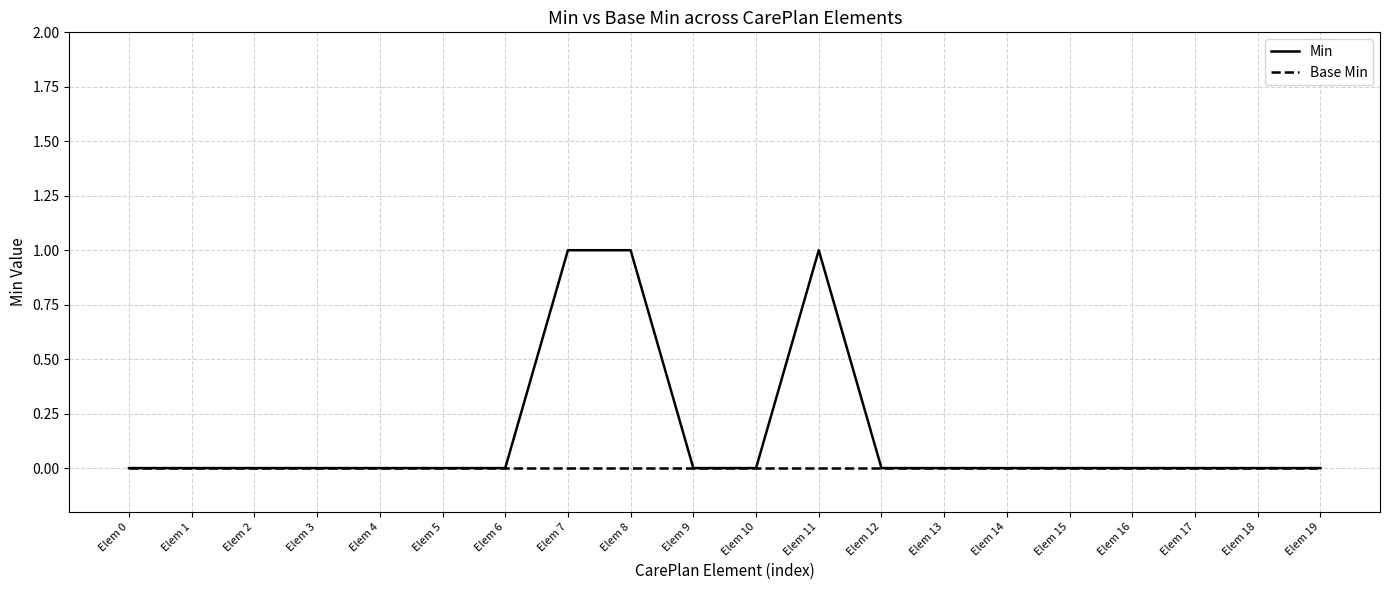

Rank the series by their average value, from lowest to highest.

Base Min, Min